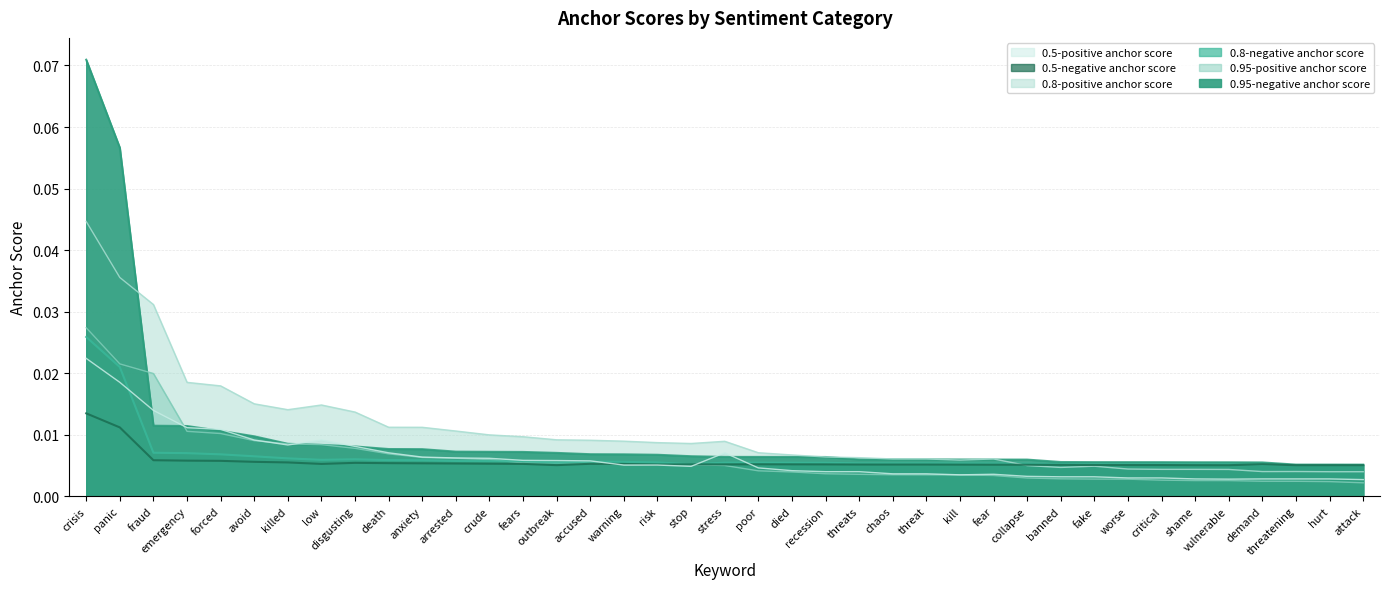

How many lines are shown in the chart?

6